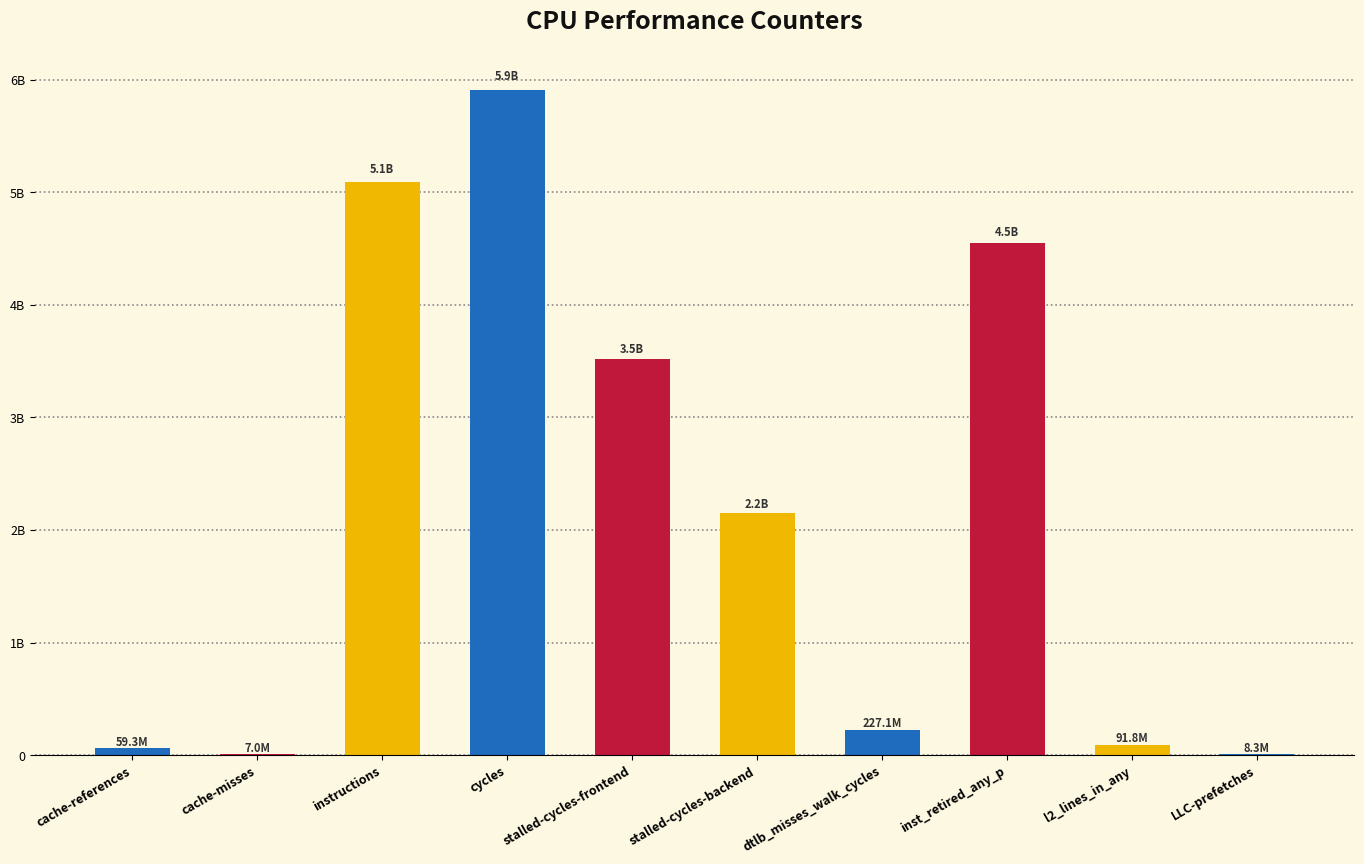

What is the value of the 10th bar from the left?

8267187